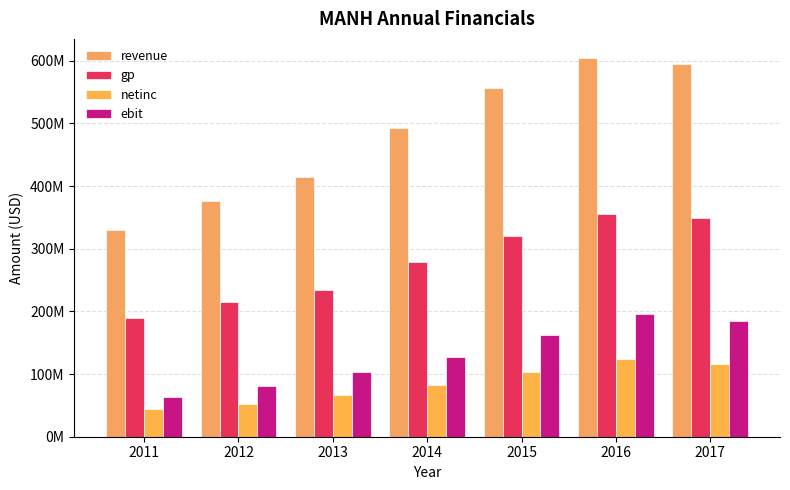

At which category does the chart reach its peak across all series?

2016